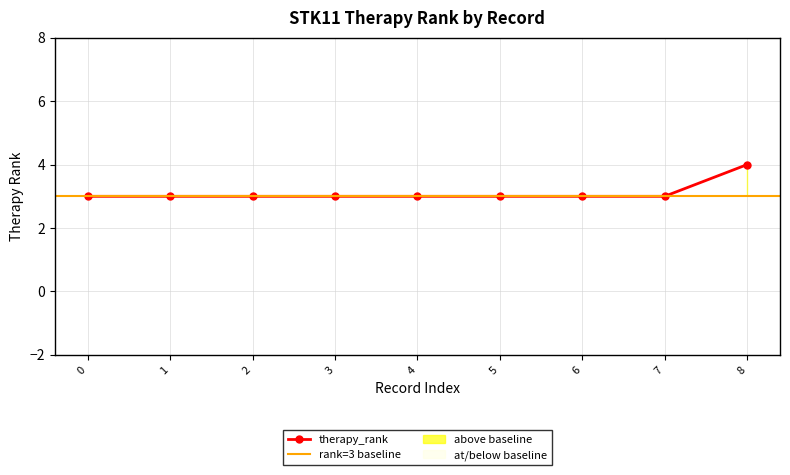

What is the value of the 6th point from the left?

3